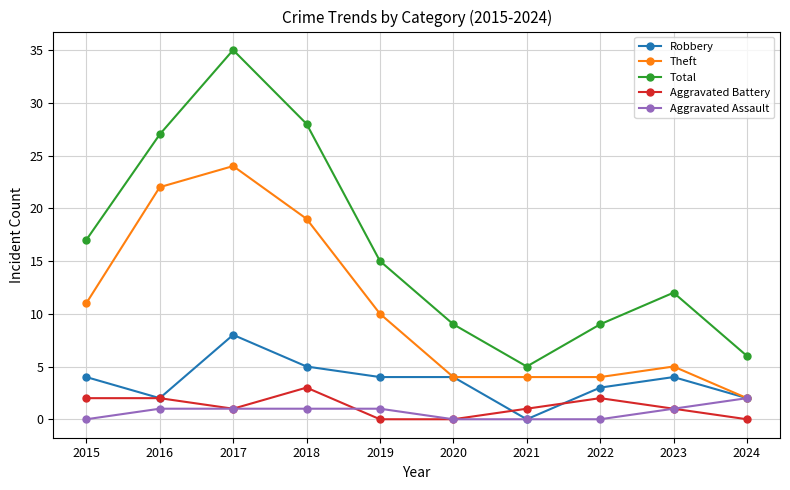

Reading left to right, transcribe all the data shown in this chart.

Robbery: 2015=4	2016=2	2017=8	2018=5	2019=4	2020=4	2021=0	2022=3	2023=4	2024=2
Theft: 2015=11	2016=22	2017=24	2018=19	2019=10	2020=4	2021=4	2022=4	2023=5	2024=2
Total: 2015=17	2016=27	2017=35	2018=28	2019=15	2020=9	2021=5	2022=9	2023=12	2024=6
Aggravated Battery: 2015=2	2016=2	2017=1	2018=3	2019=0	2020=0	2021=1	2022=2	2023=1	2024=0
Aggravated Assault: 2015=0	2016=1	2017=1	2018=1	2019=1	2020=0	2021=0	2022=0	2023=1	2024=2